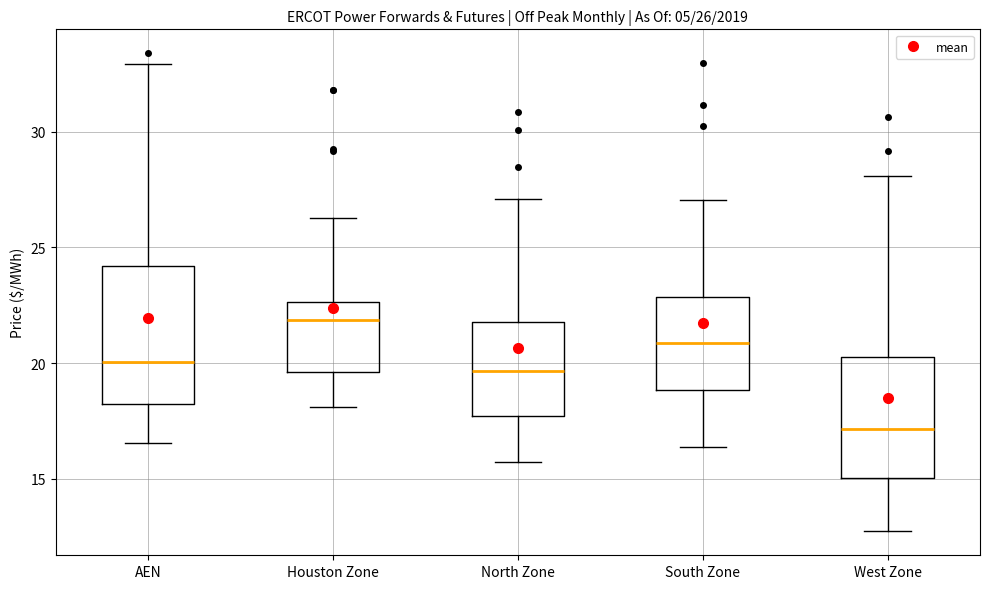

Which box has the lowest median line?

West Zone